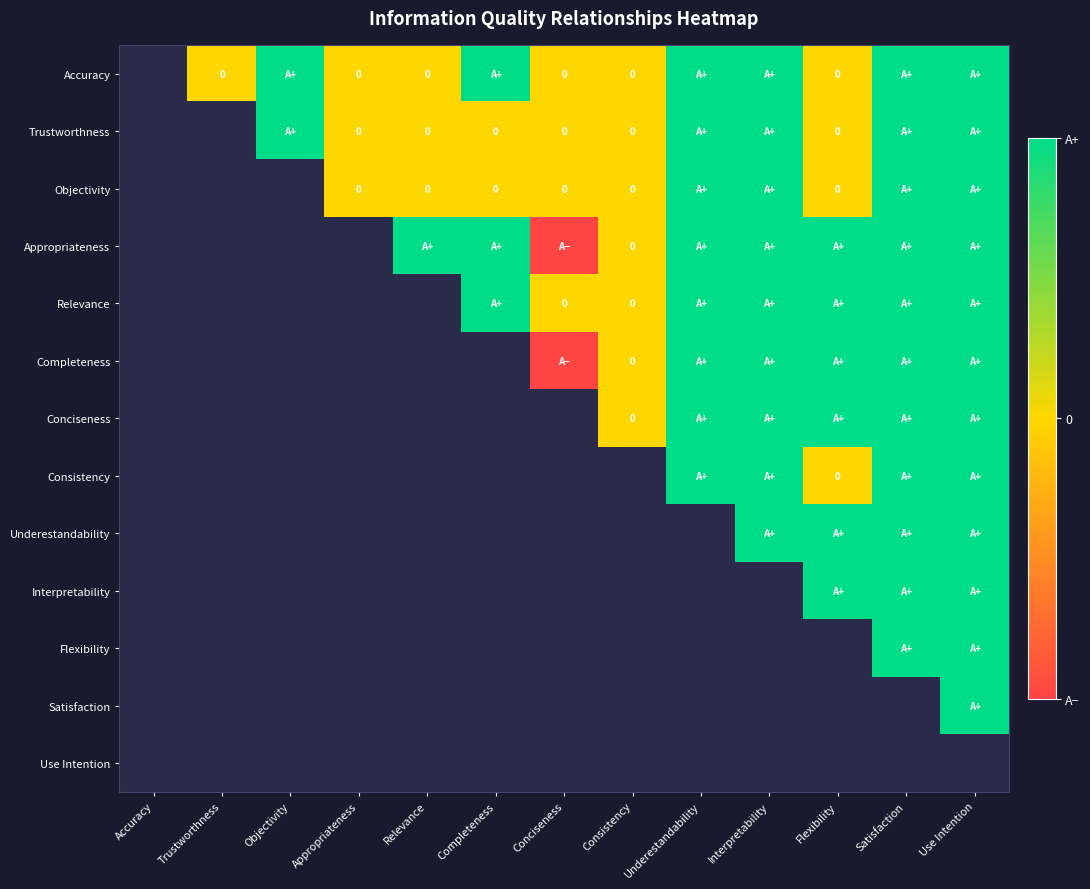

Is the value of Relevance at Trustworthness greater than the value of Objectivity at Trustworthness?

No